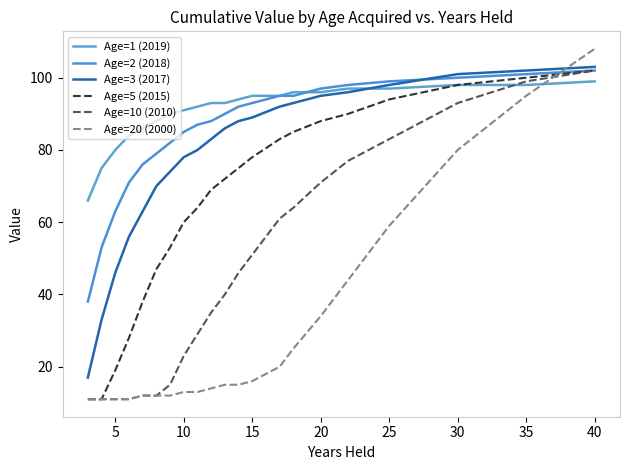

At which category is the sum across all series the highest?

40